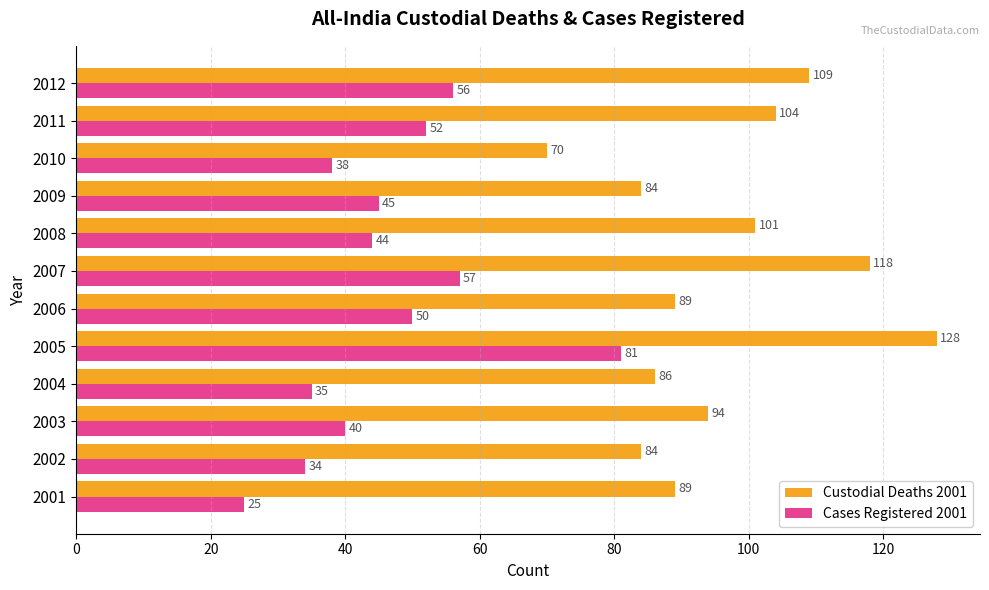

Which category has the highest value in the Custodial Deaths 2001 series?

2005